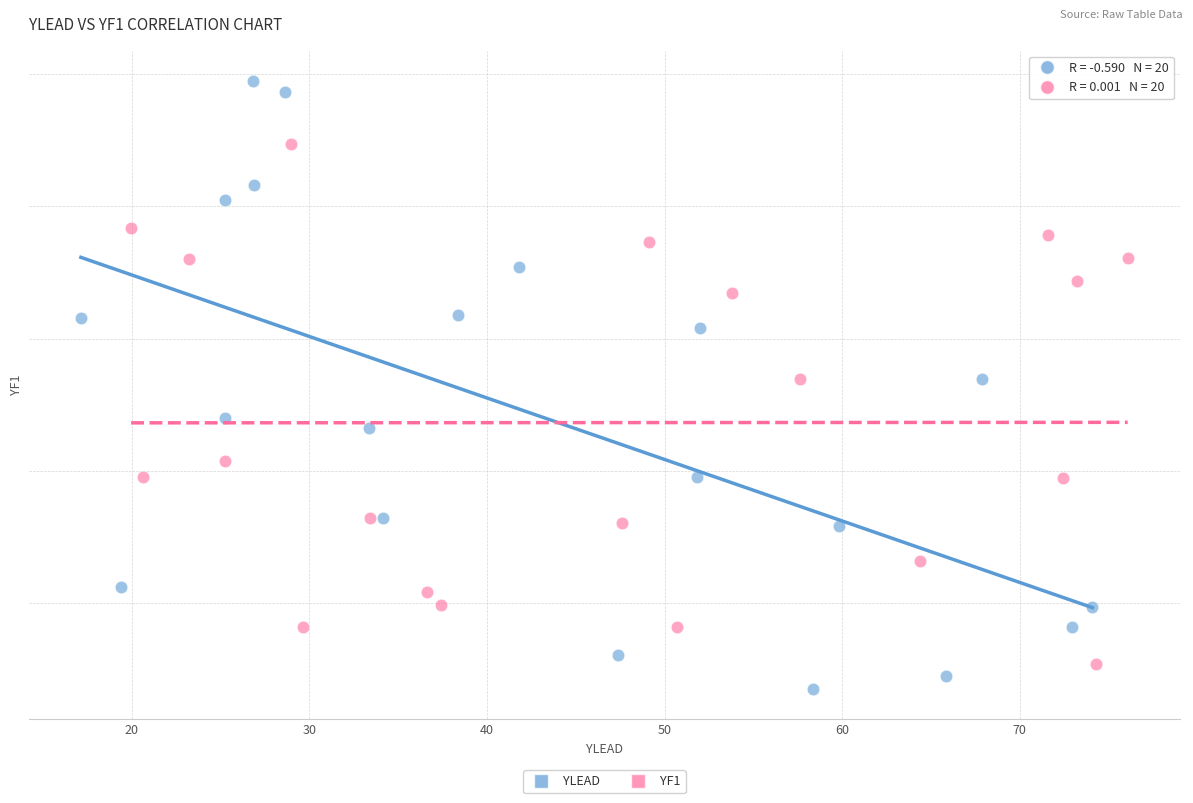

What are all the series names shown in the legend?

YLEAD, YF1